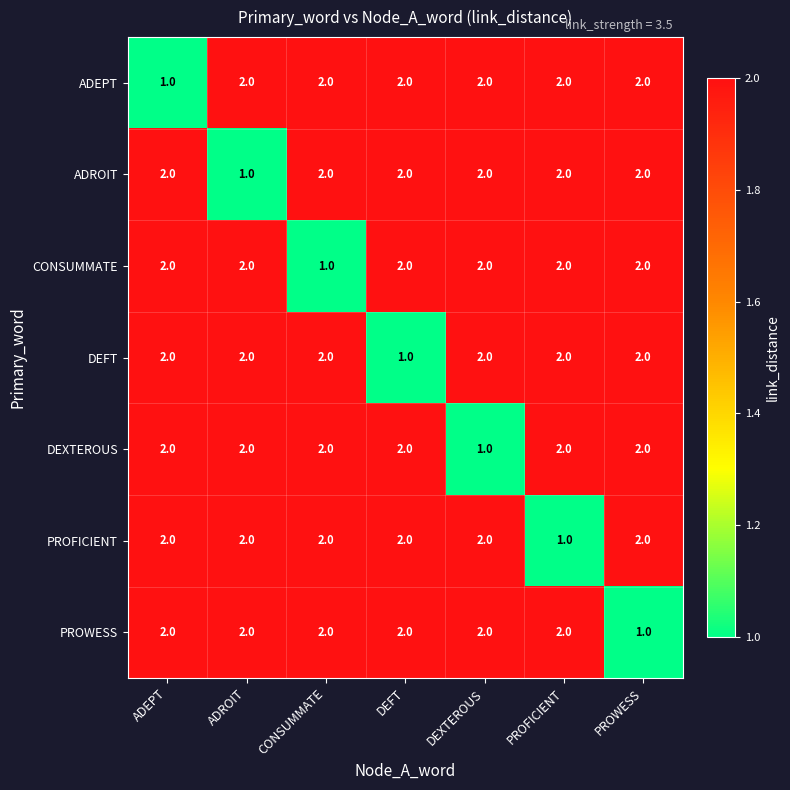

What is the maximum value shown in the chart?

2